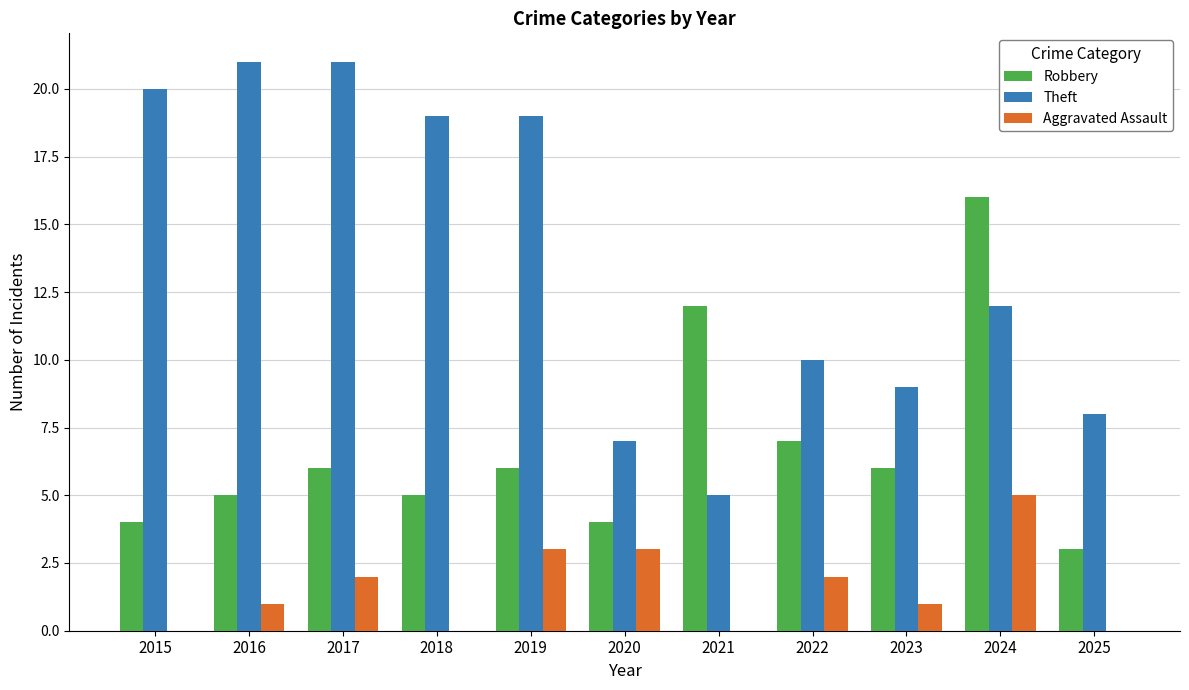

Is the value of Aggravated Assault at 2017 greater than the value of Robbery at 2021?

No